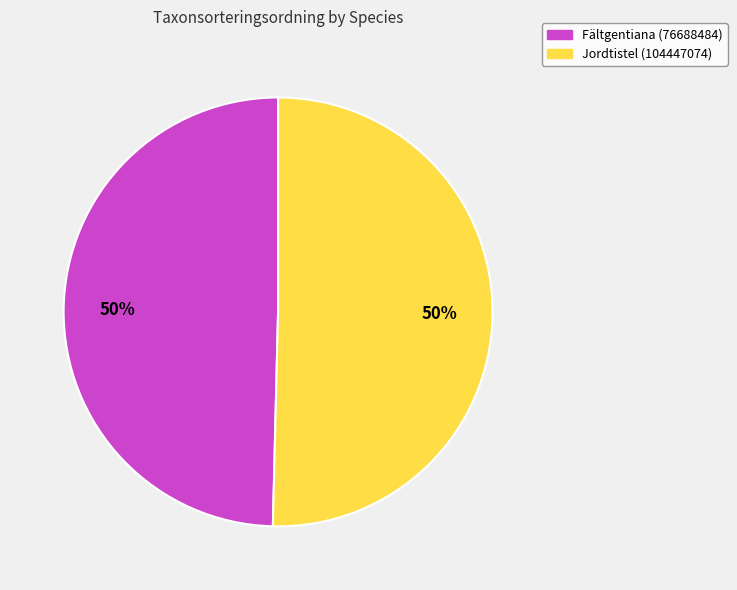

Is the sum of Jordtistel (104447074) and Fältgentiana (76688484) greater than half?

Yes